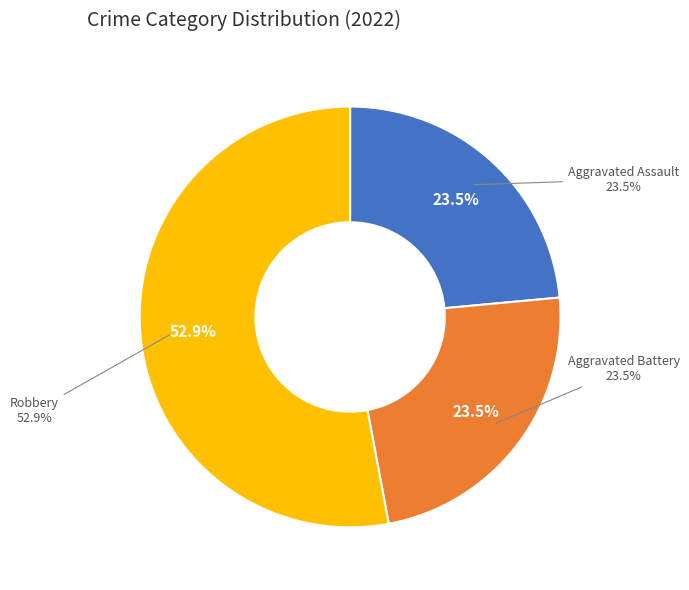

Count the number of slices in the pie.

4